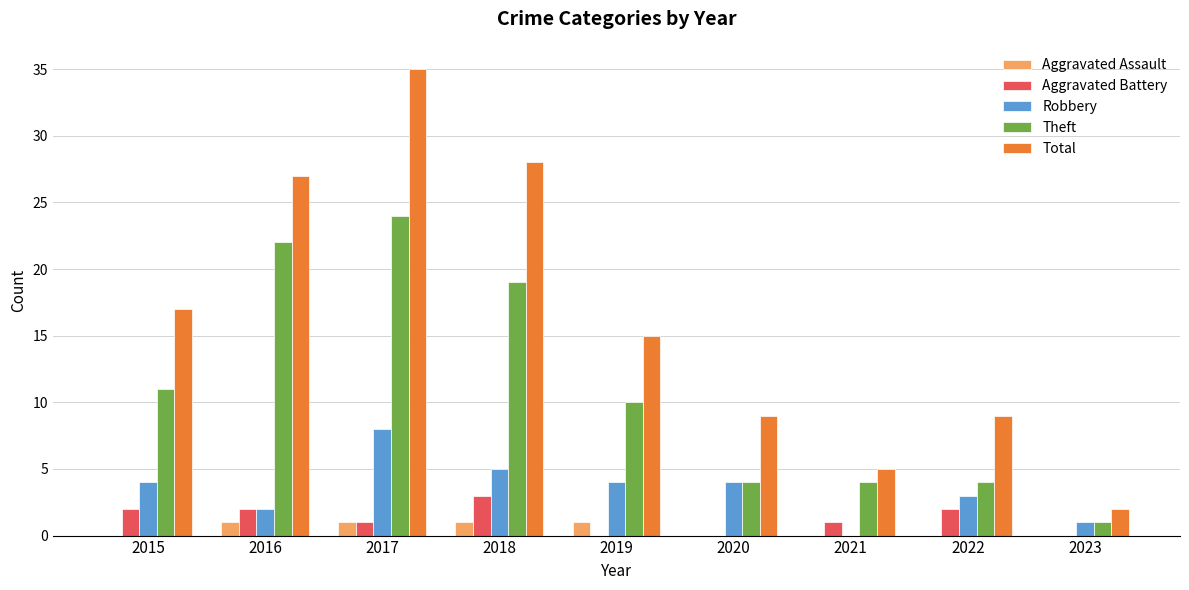

What is the sum of all Theft values?

99